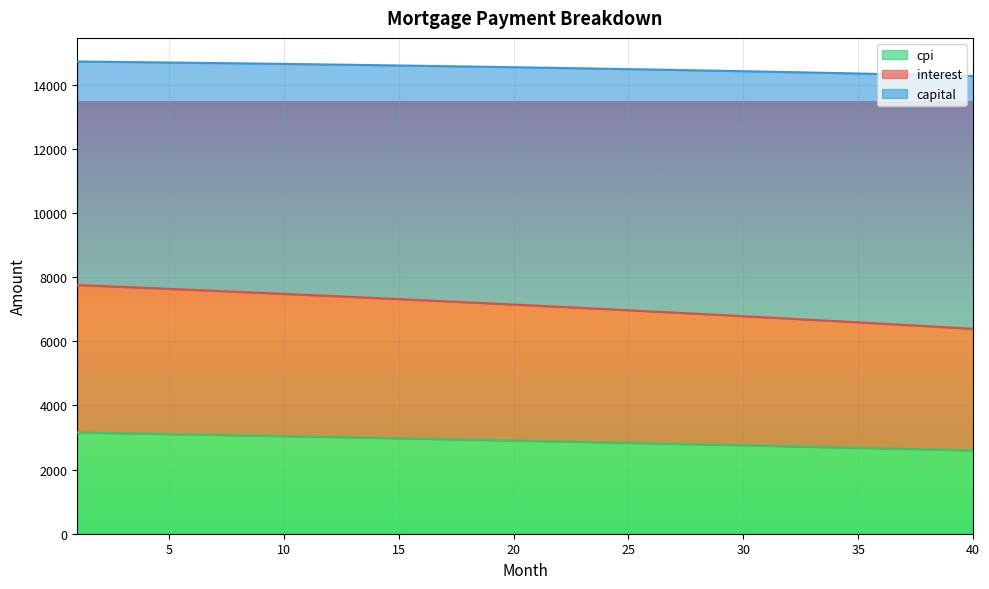

How many lines are shown in the chart?

3